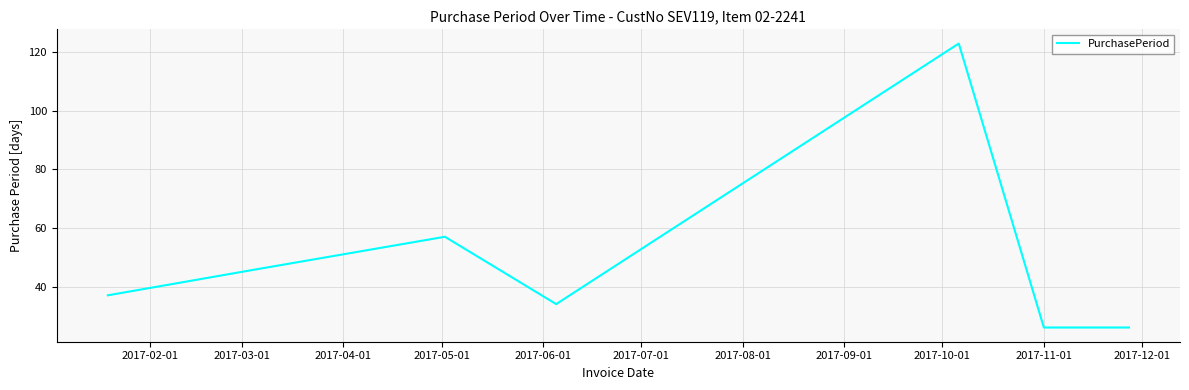

What is the greatest value displayed?

123